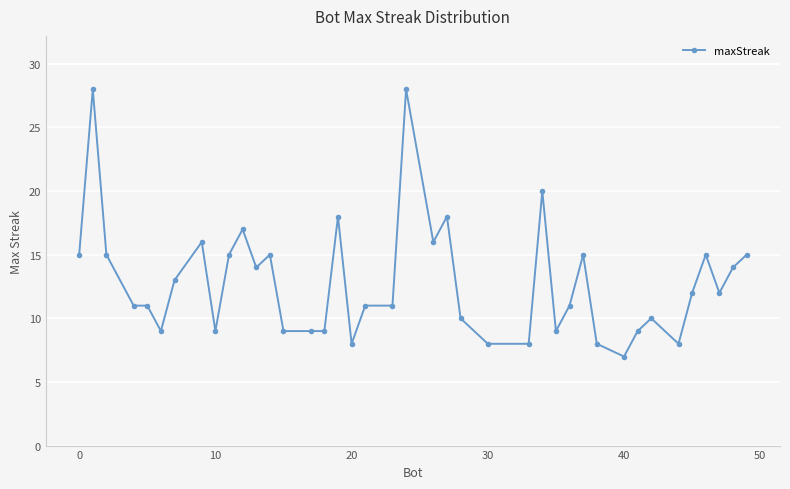

How many lines are shown in the chart?

1